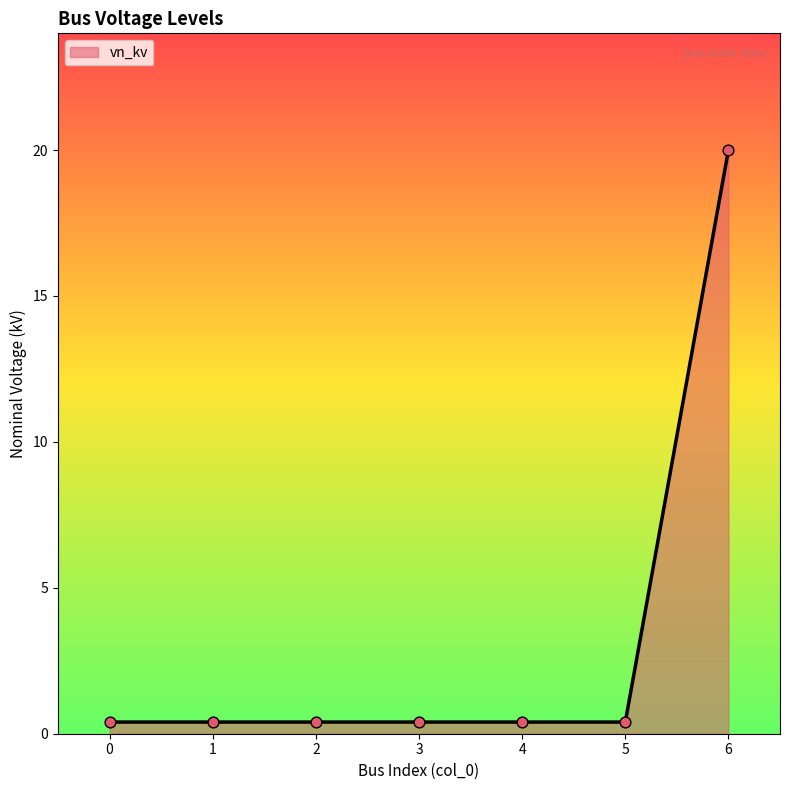

Between 3 and 6, which is larger?

6